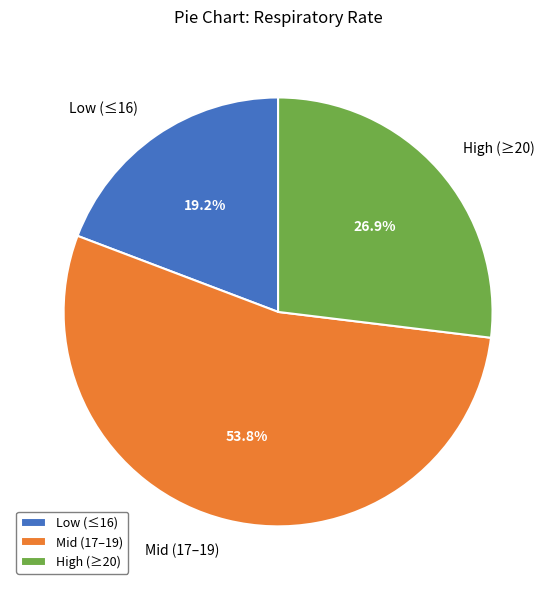

What is the ratio of the value at Low (≤16) to the value at Mid (17–19)?

0.4